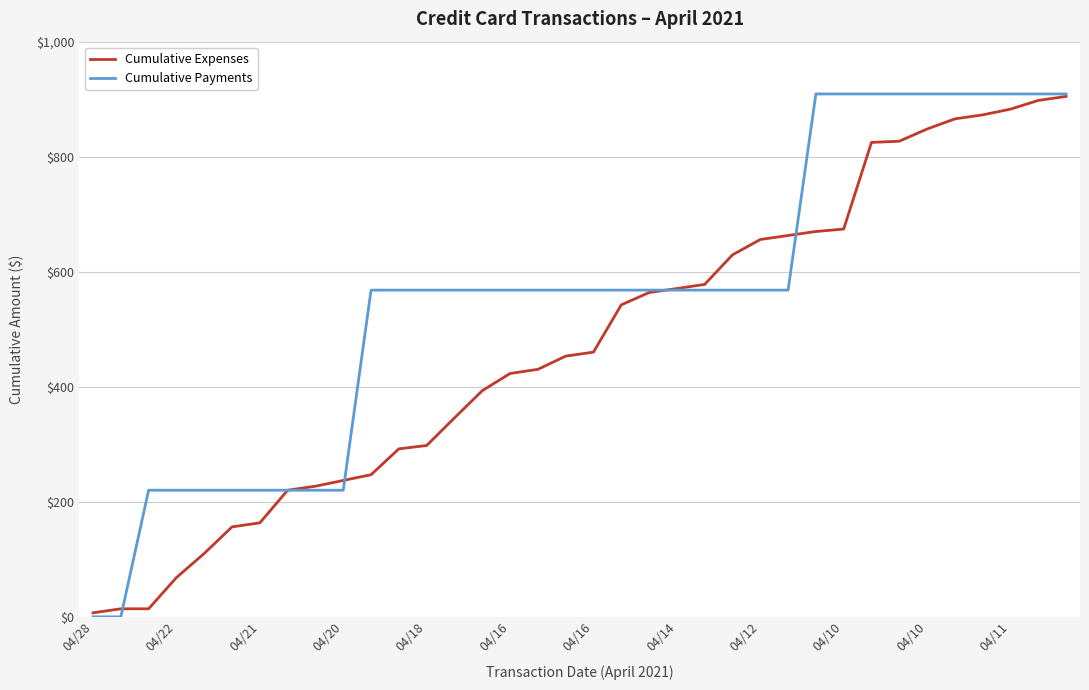

What are all the series names shown in the legend?

Cumulative Expenses, Cumulative Payments